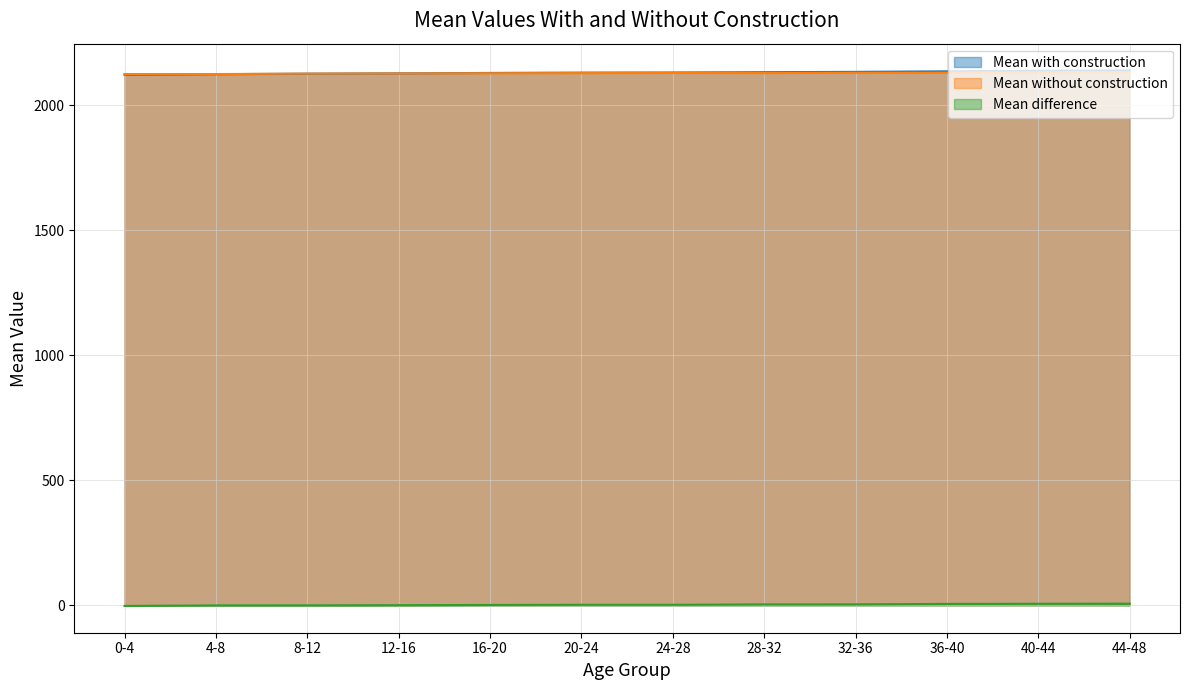

What is the difference between the maximum and minimum values in the Mean difference series?

9.2